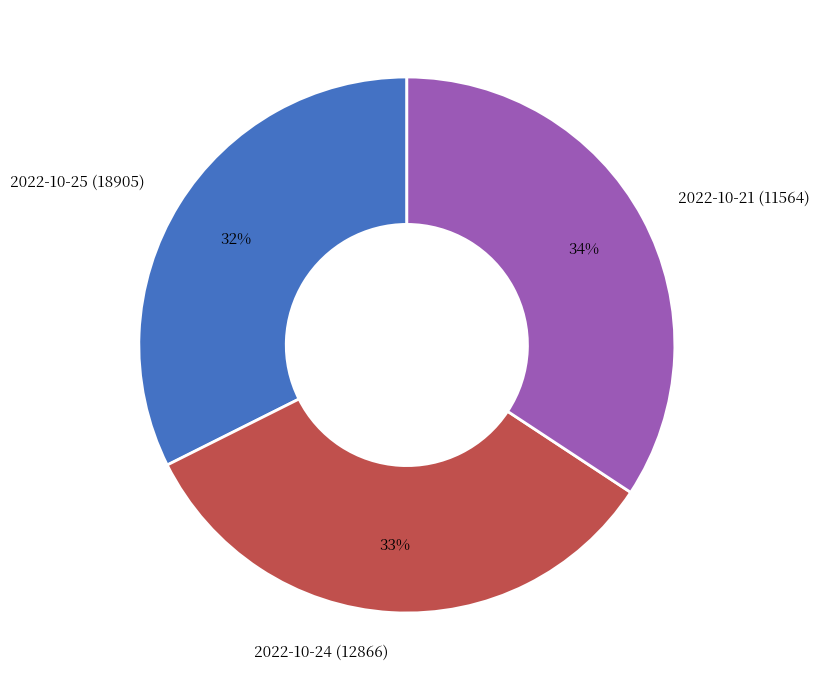

Between 2022-10-21 (11564) and 2022-10-24 (12866), which is larger?

2022-10-21 (11564)